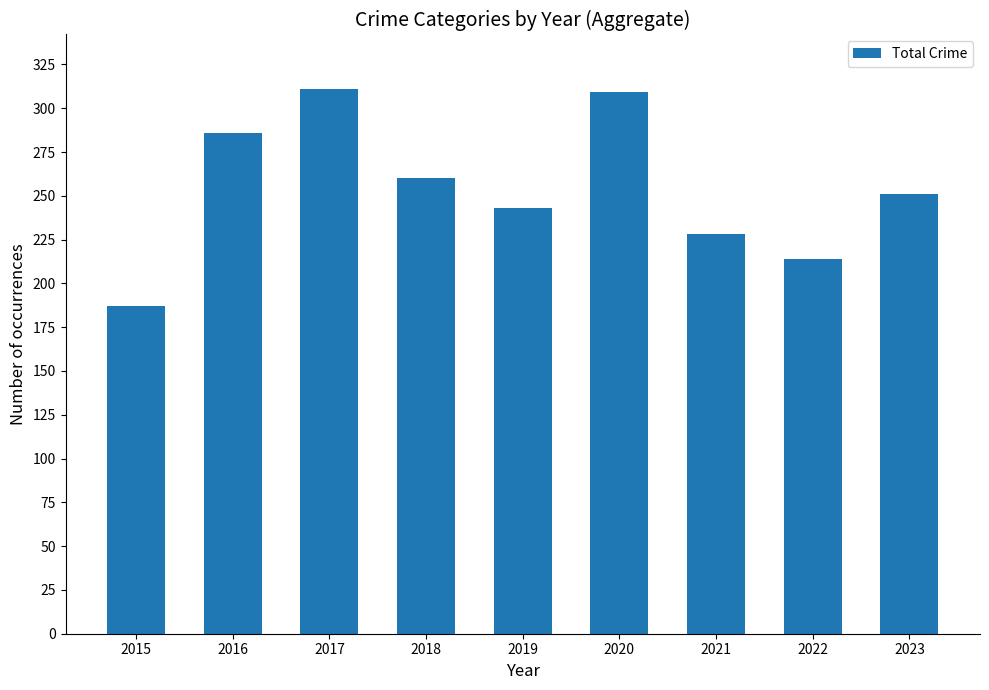

What is the difference between the second highest and minimum values?

122